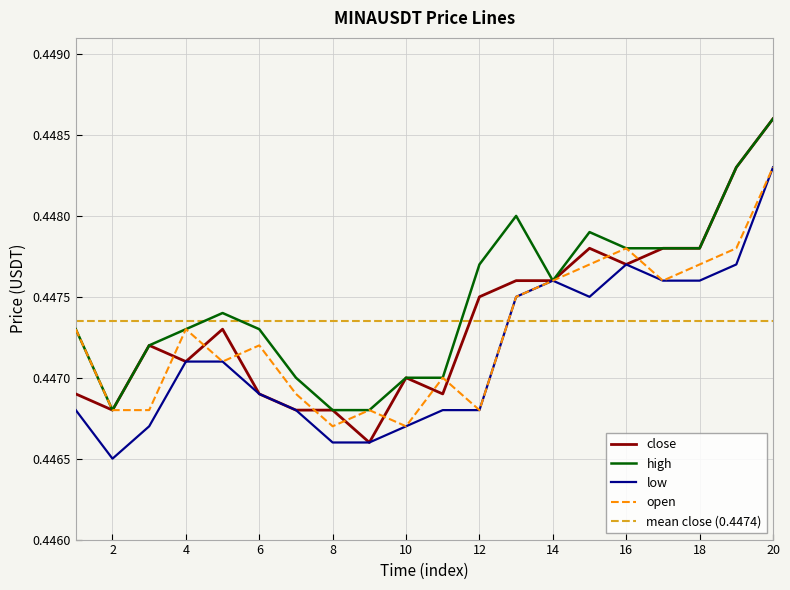

Which category has the highest value in the high series?

20